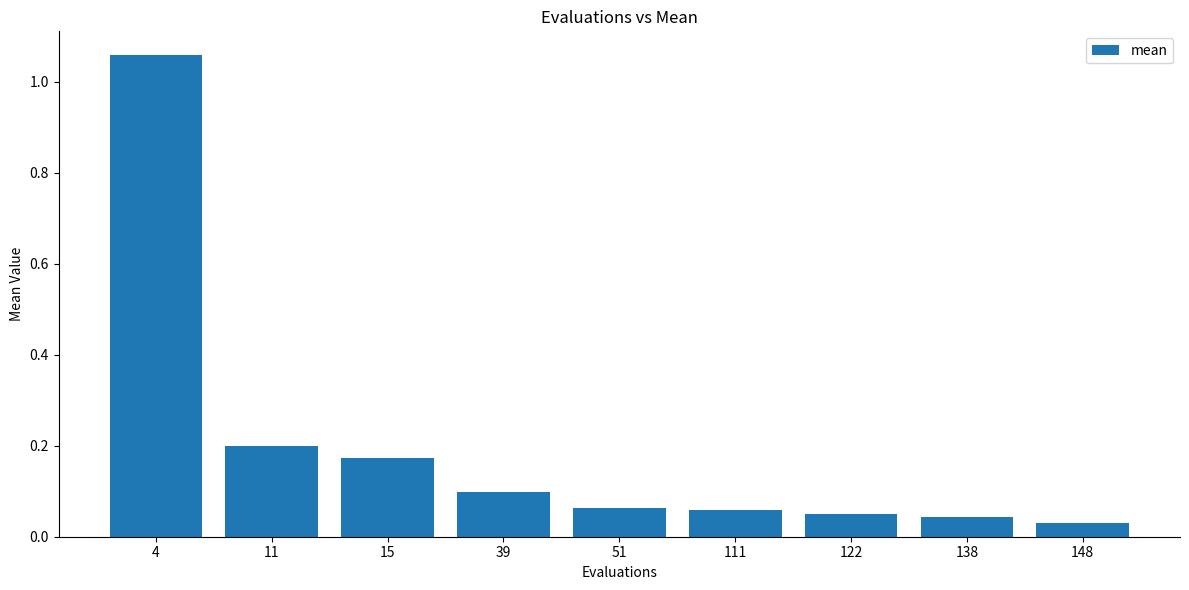

How many categories are shown in the chart?

9